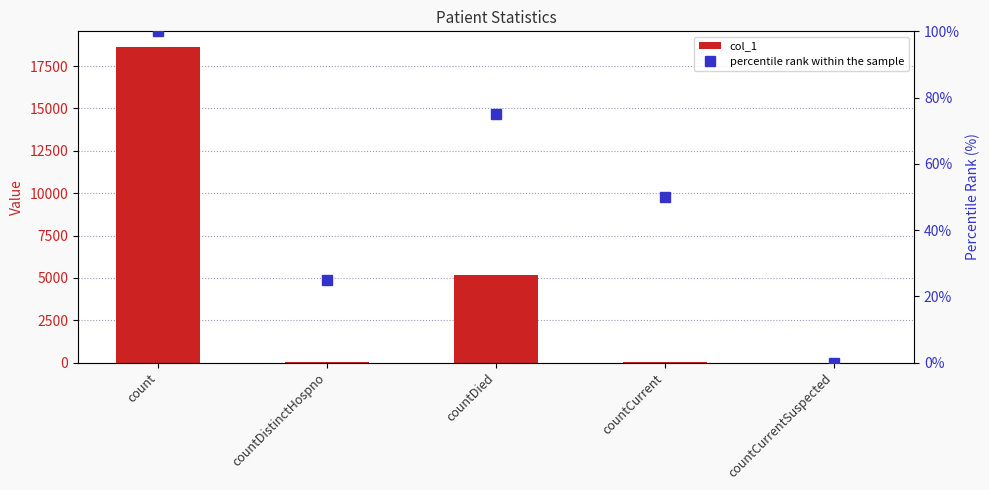

What is the spread (max minus min) of values at count?

18524